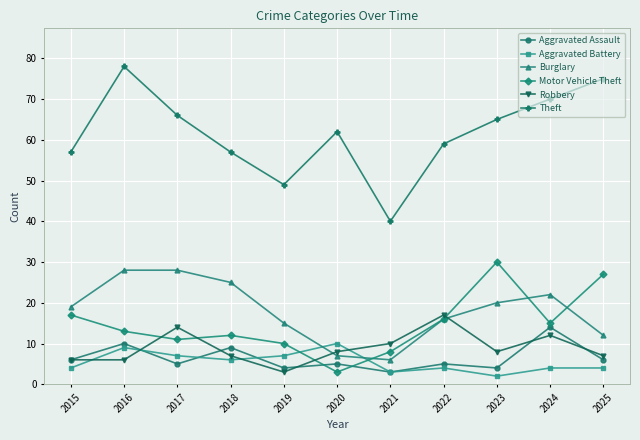

Does the chart have visible grid lines?

Yes